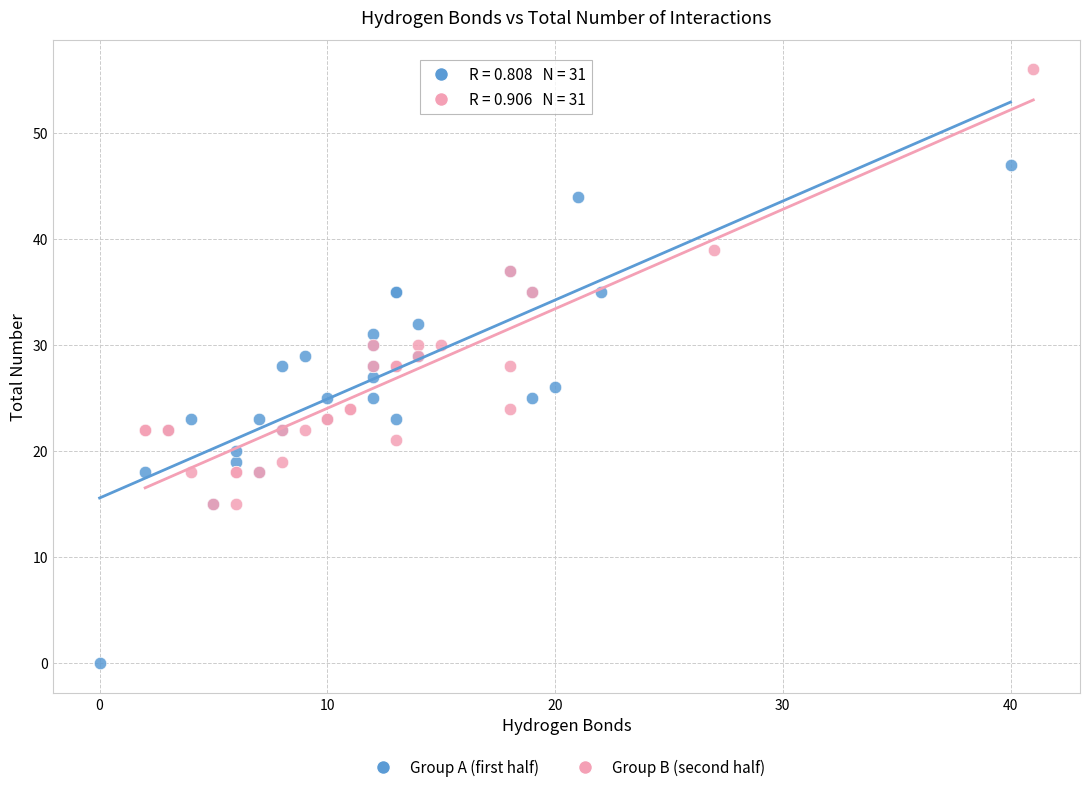

Which series has the largest Y range (max minus min)?

Group A (first half)